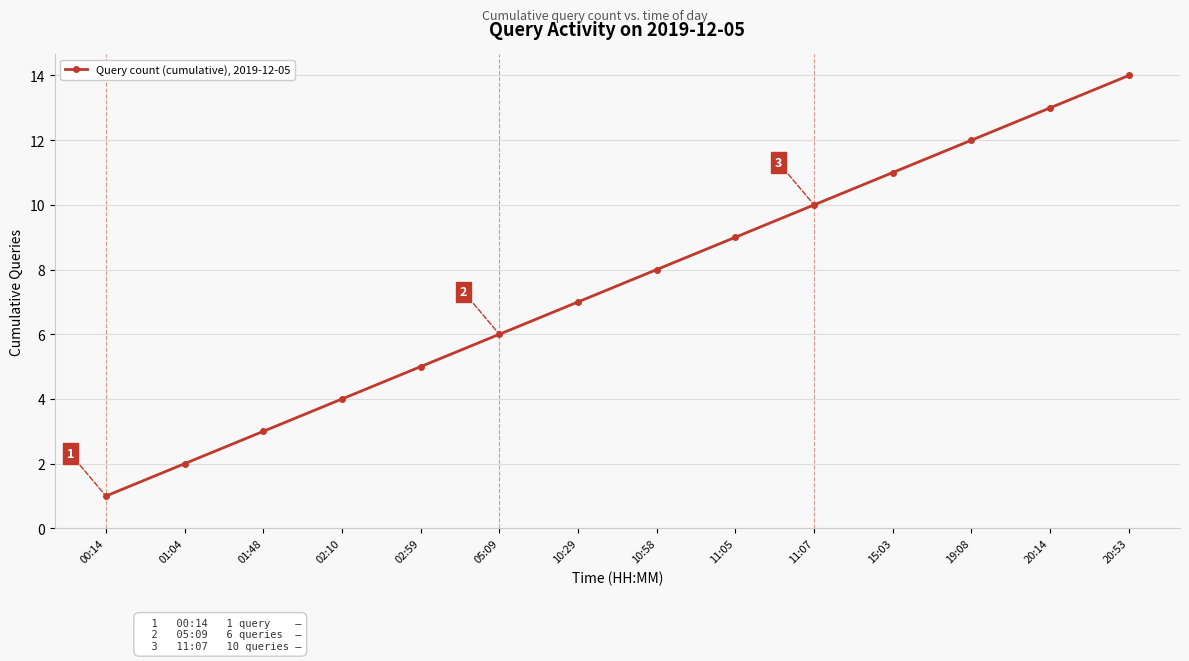

What is the label of the 4th point from the right?

15:03